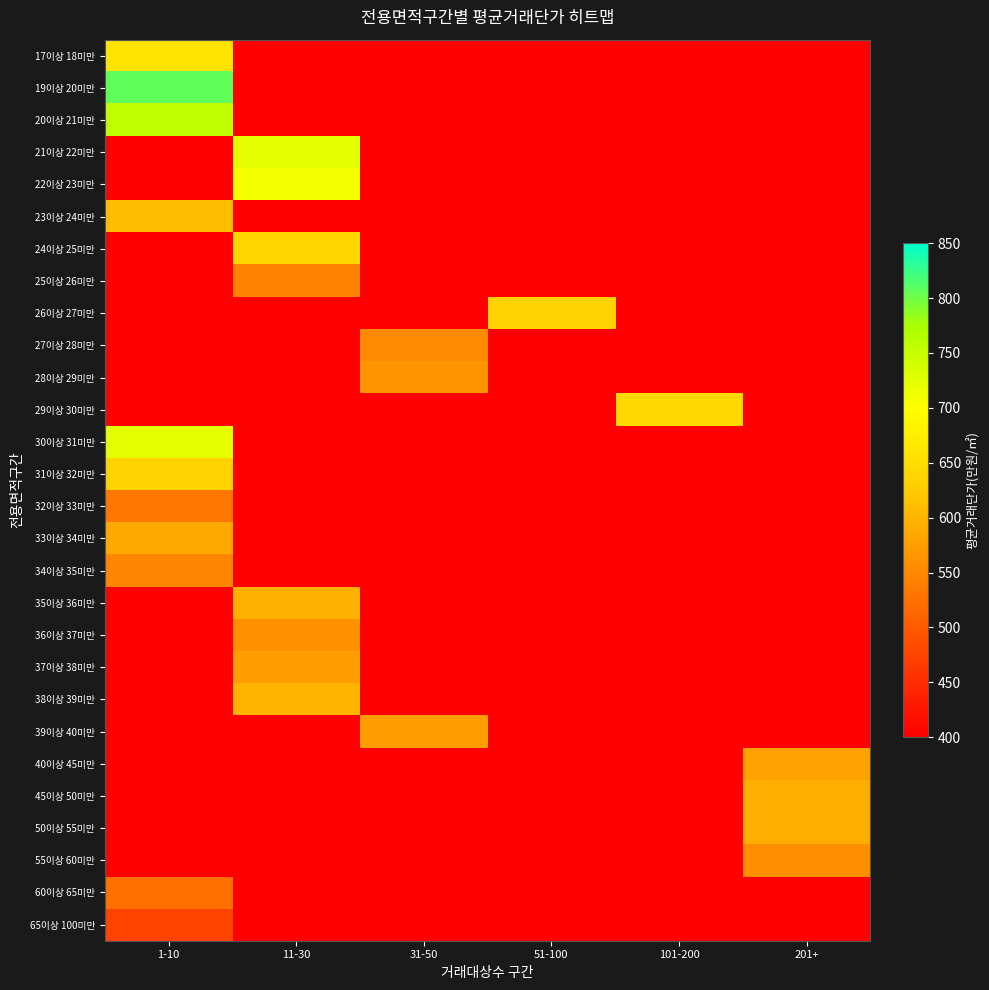

Between 1-10 and 11-30, which series saw the biggest shift?

19이상 20미만